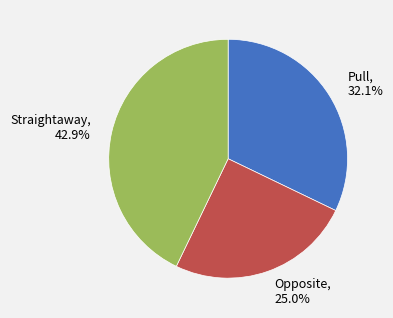

Does Straightaway represent more than half of the total?

No